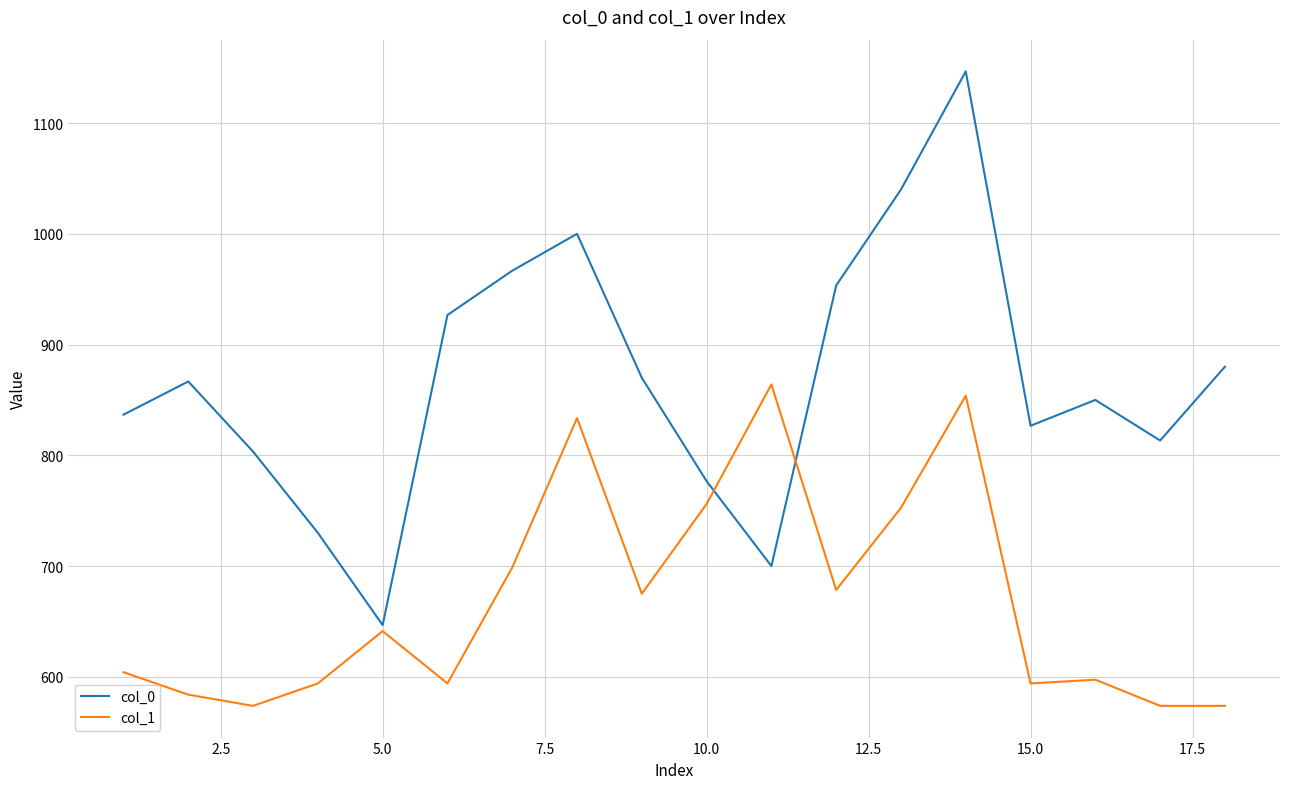

In col_1, how many points are higher than both neighbors (excluding endpoints)?

5